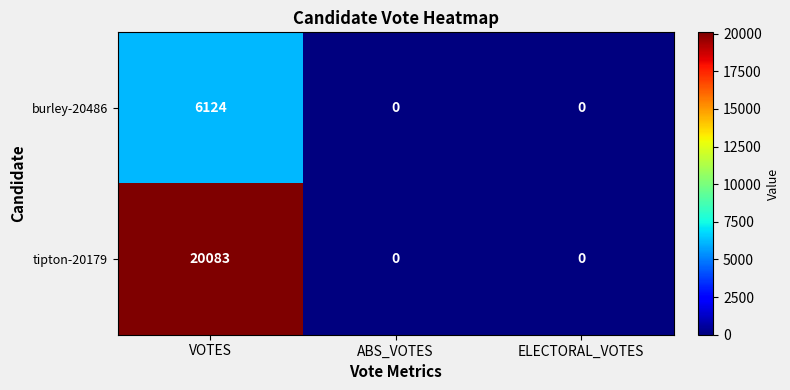

Which series has the largest range (max minus min)?

tipton-20179